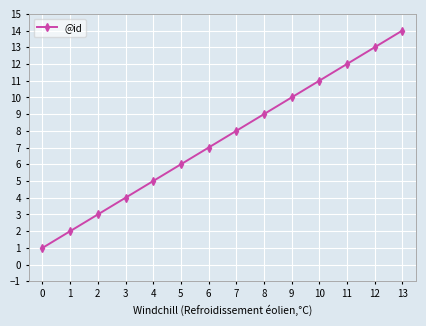

What is the difference between the maximum and minimum values?

13